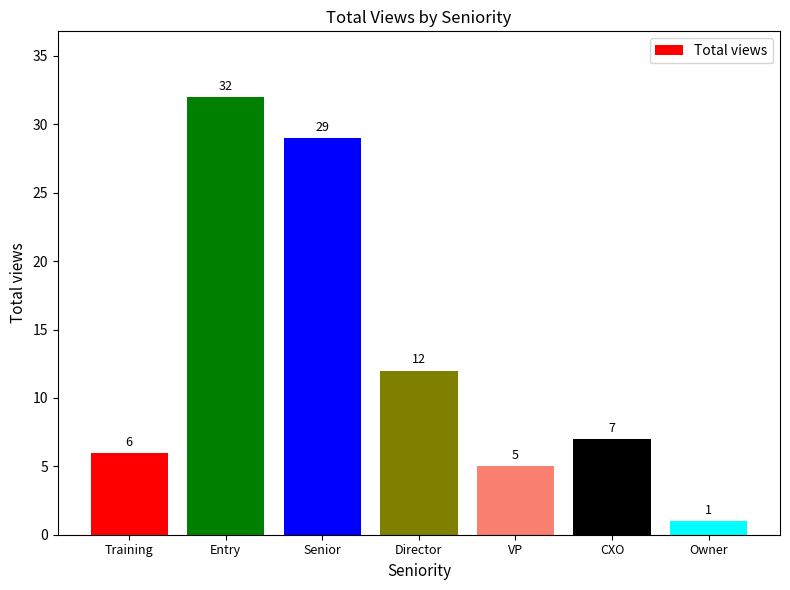

What is the average value?

13